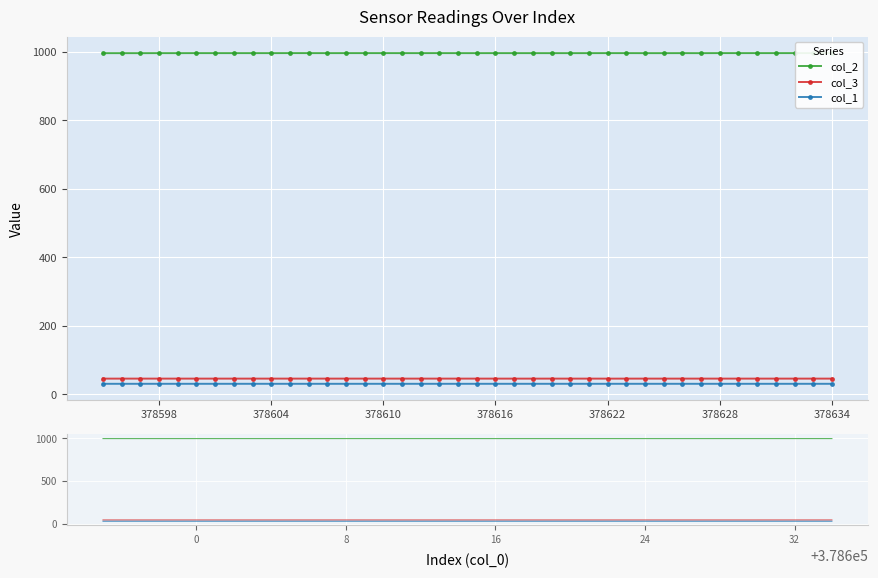

At which category does col_3 reach its first local peak?

378628